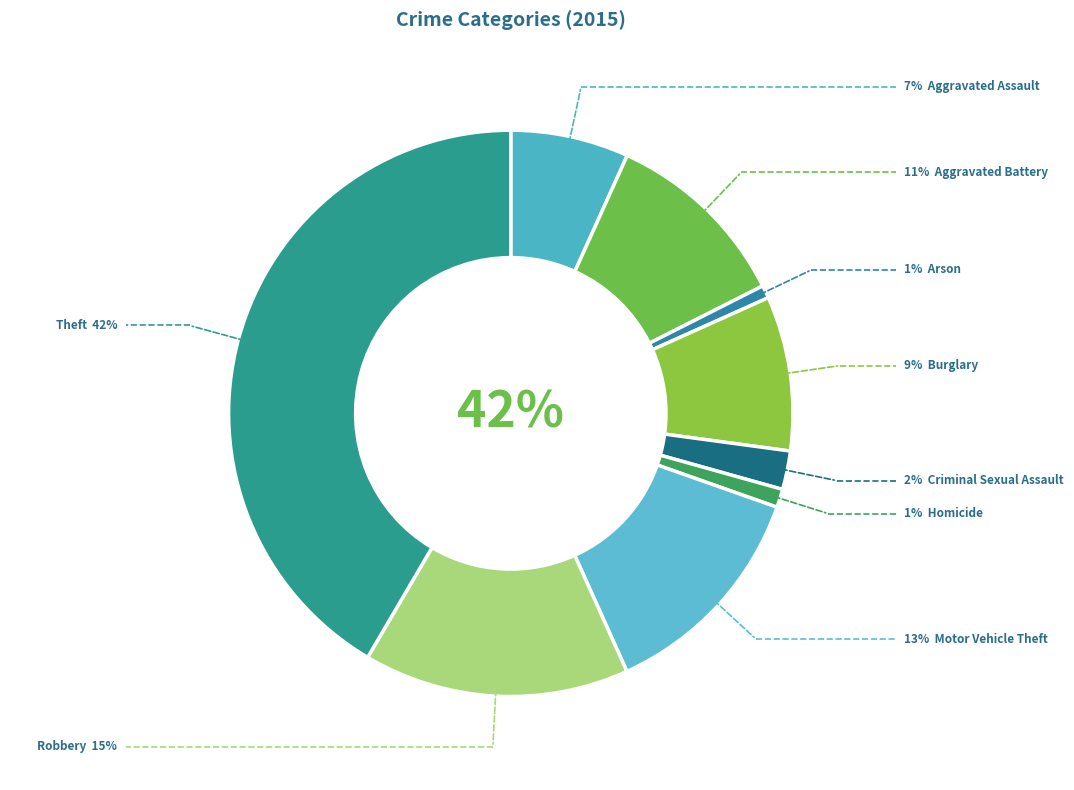

To the nearest percent, what portion does Robbery represent?

15%